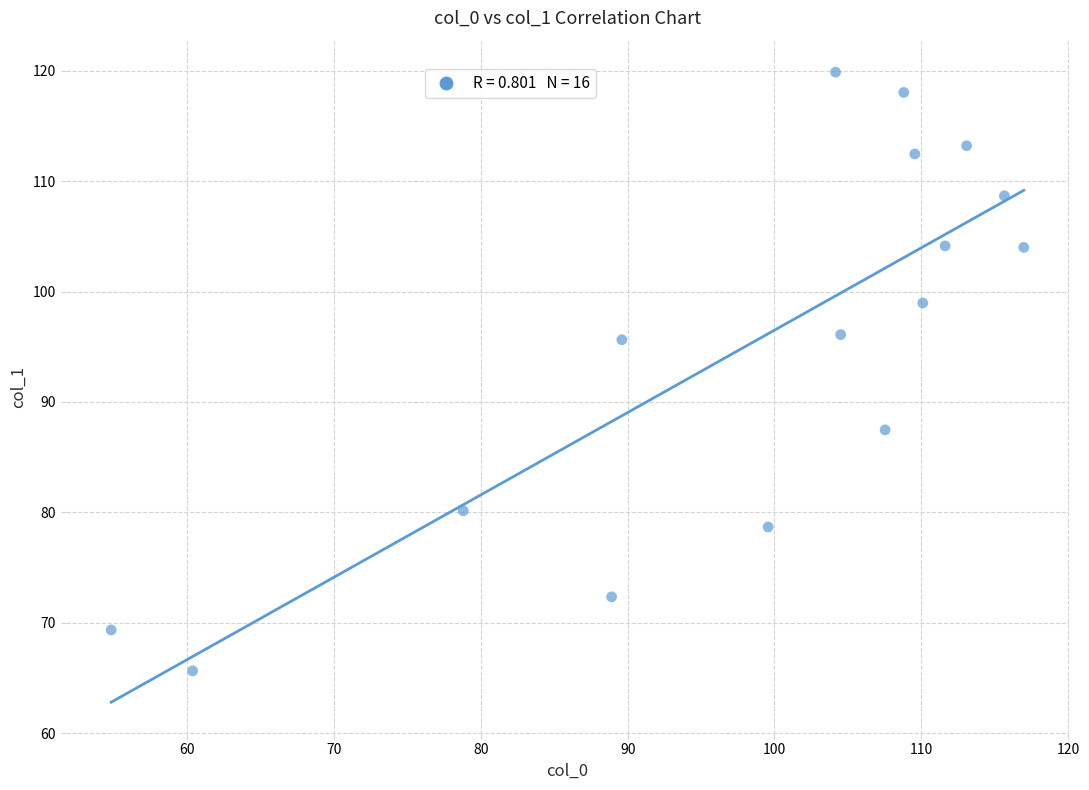

What is the range of Y values (max minus min)?

54.2